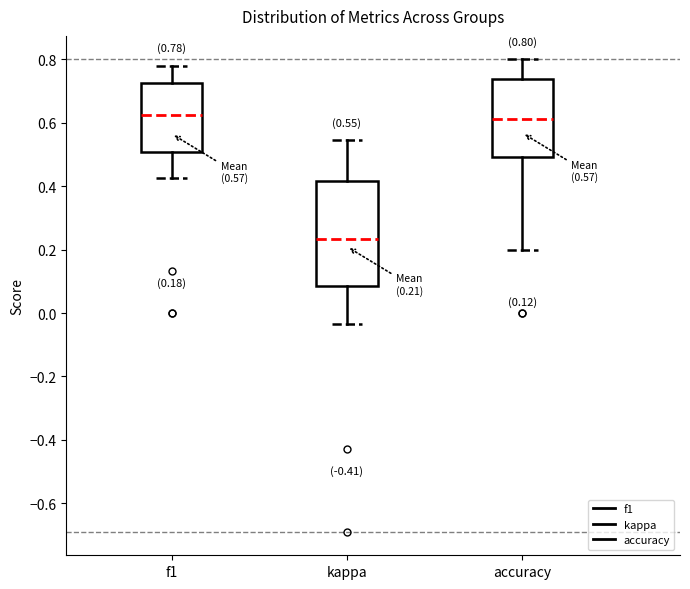

Comparing the boxes themselves (not the whiskers), which one is the tallest?

kappa